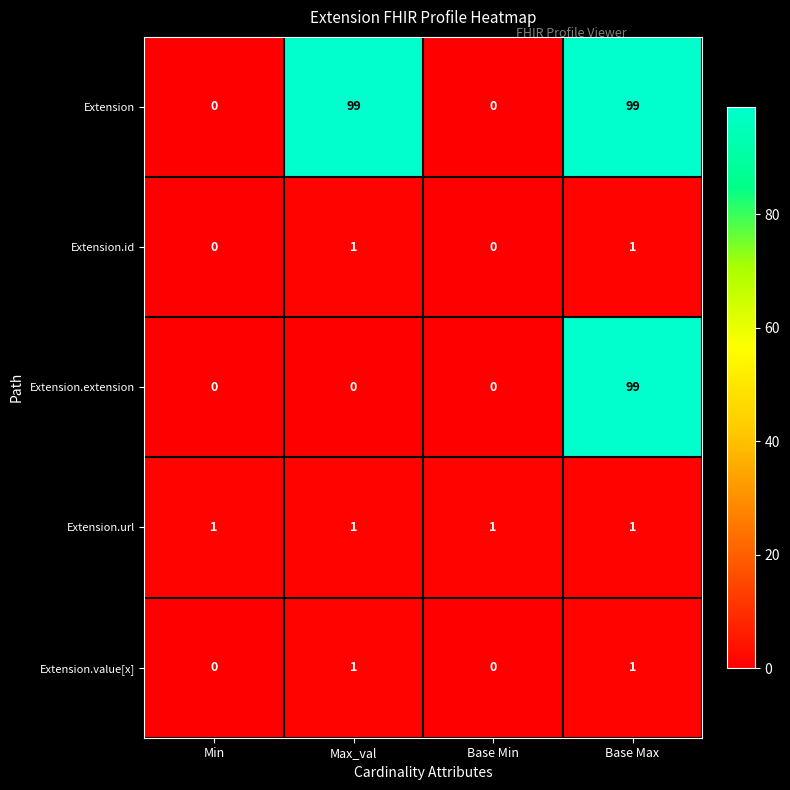

Count the Extension.id values in the range 0 to 1.

4